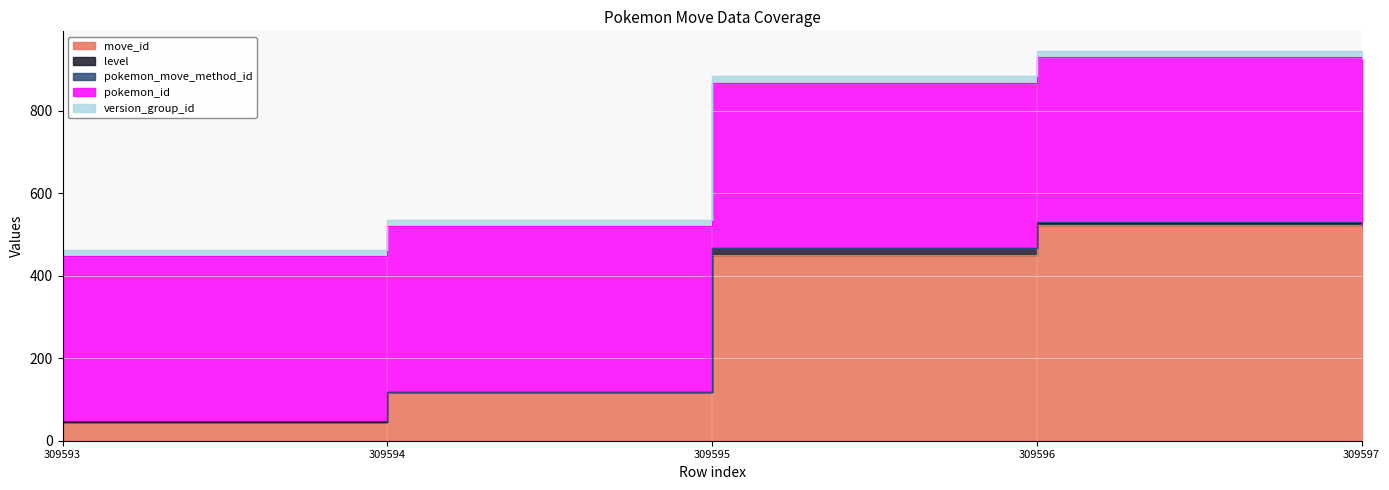

Rank the series by their maximum value, from highest to lowest.

move_id, pokemon_id, level, version_group_id, pokemon_move_method_id